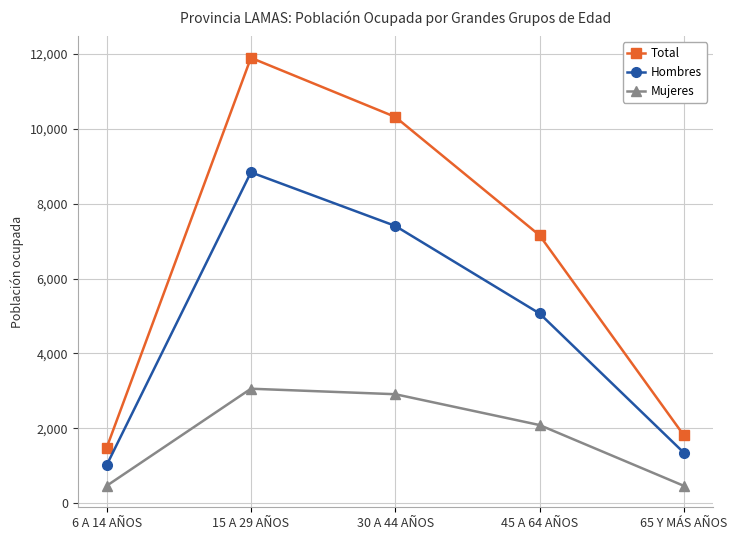

What is the label of the 3rd point from the left?

30 A 44 AÑOS